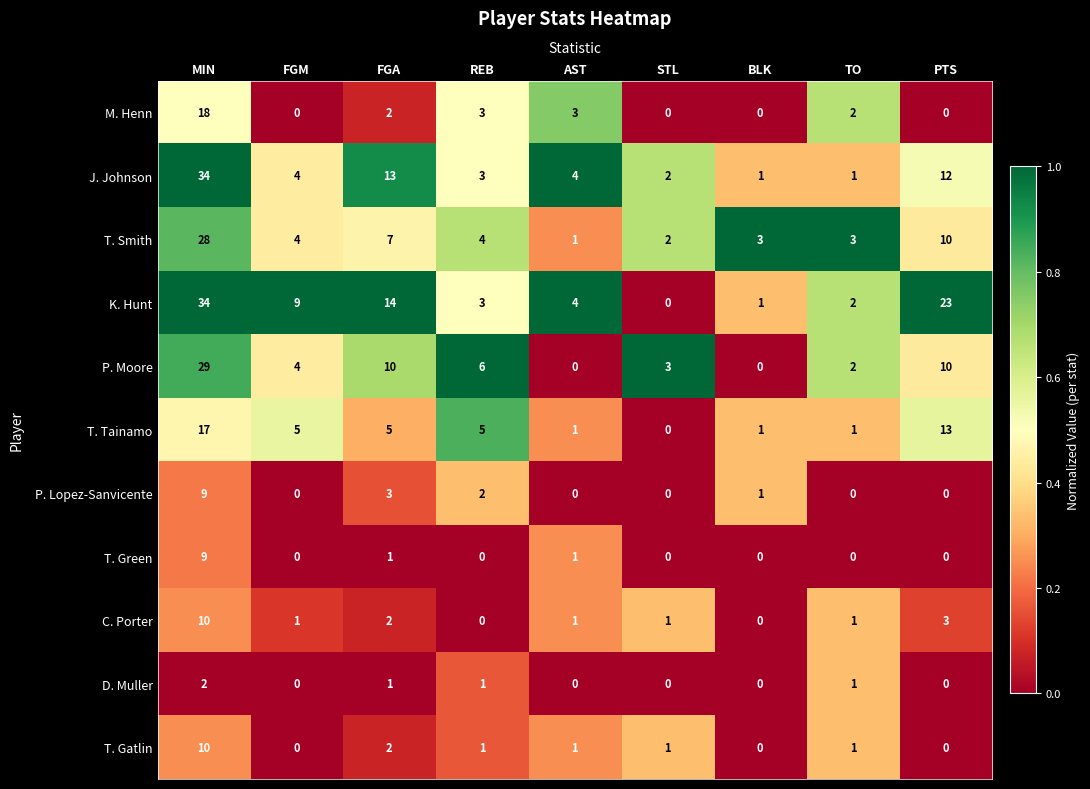

At which category is the sum across all series the highest?

MIN